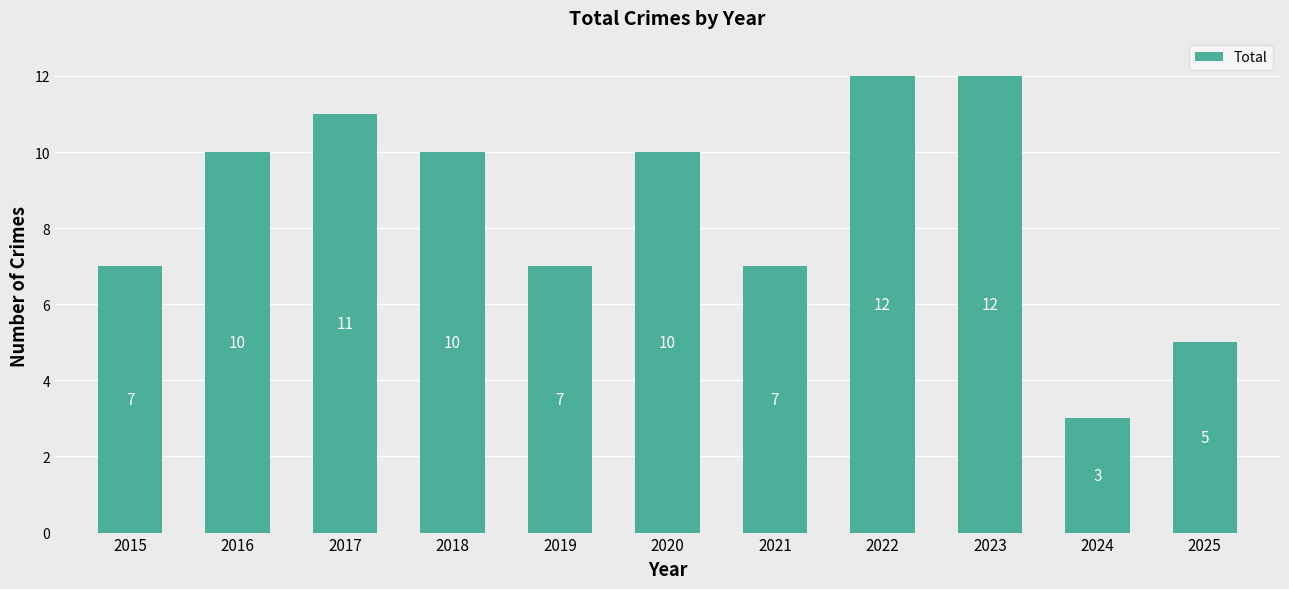

What is the maximum value shown in the chart?

12